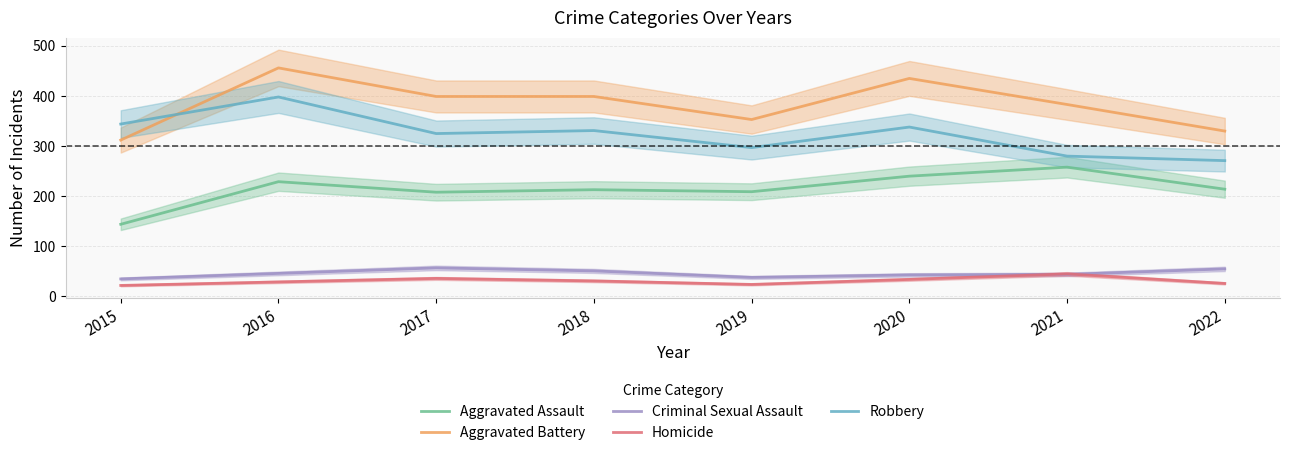

In Robbery, how many points are lower than both neighbors (excluding endpoints)?

2